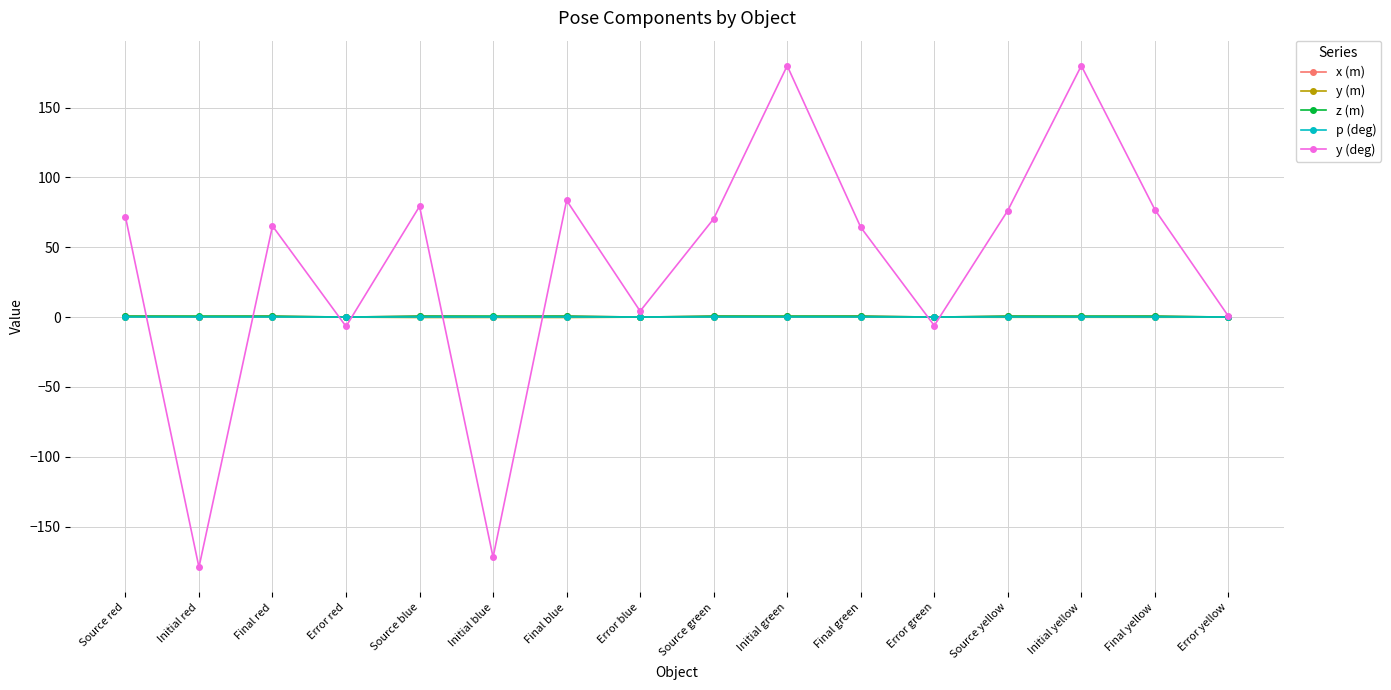

What is the label of the 4th point from the right?

Source yellow